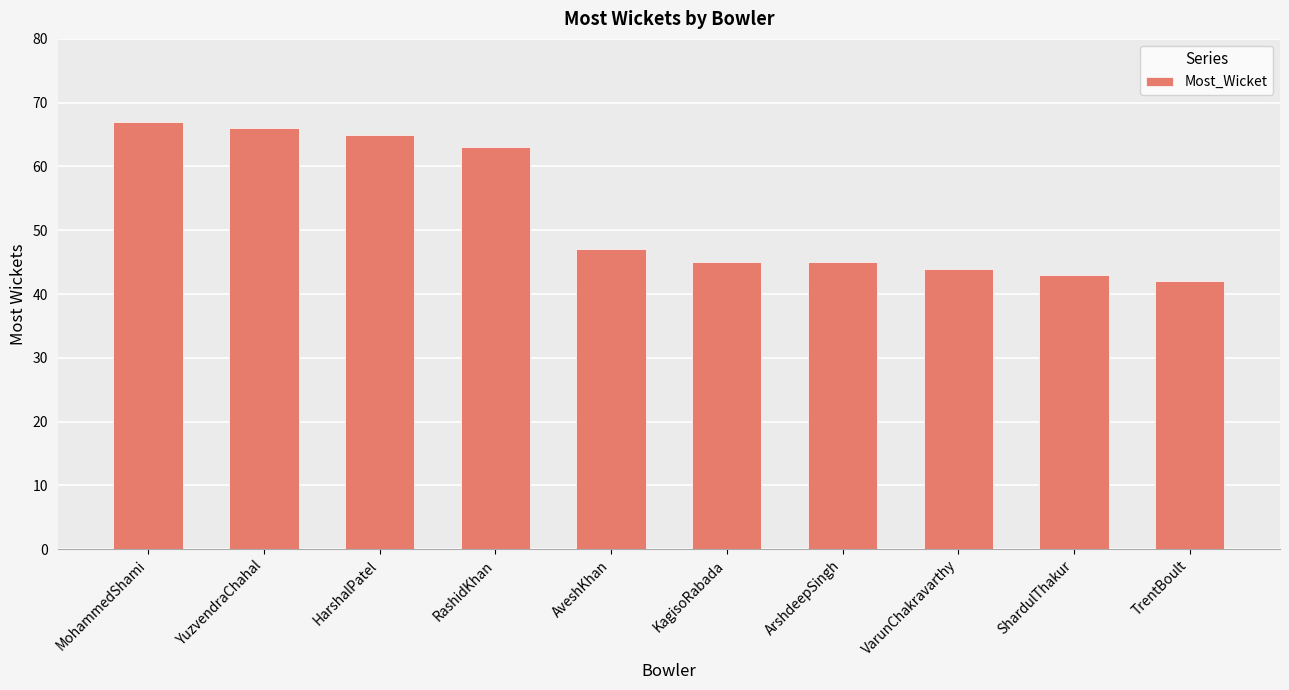

The value at AveshKhan is 25. True or false?

False